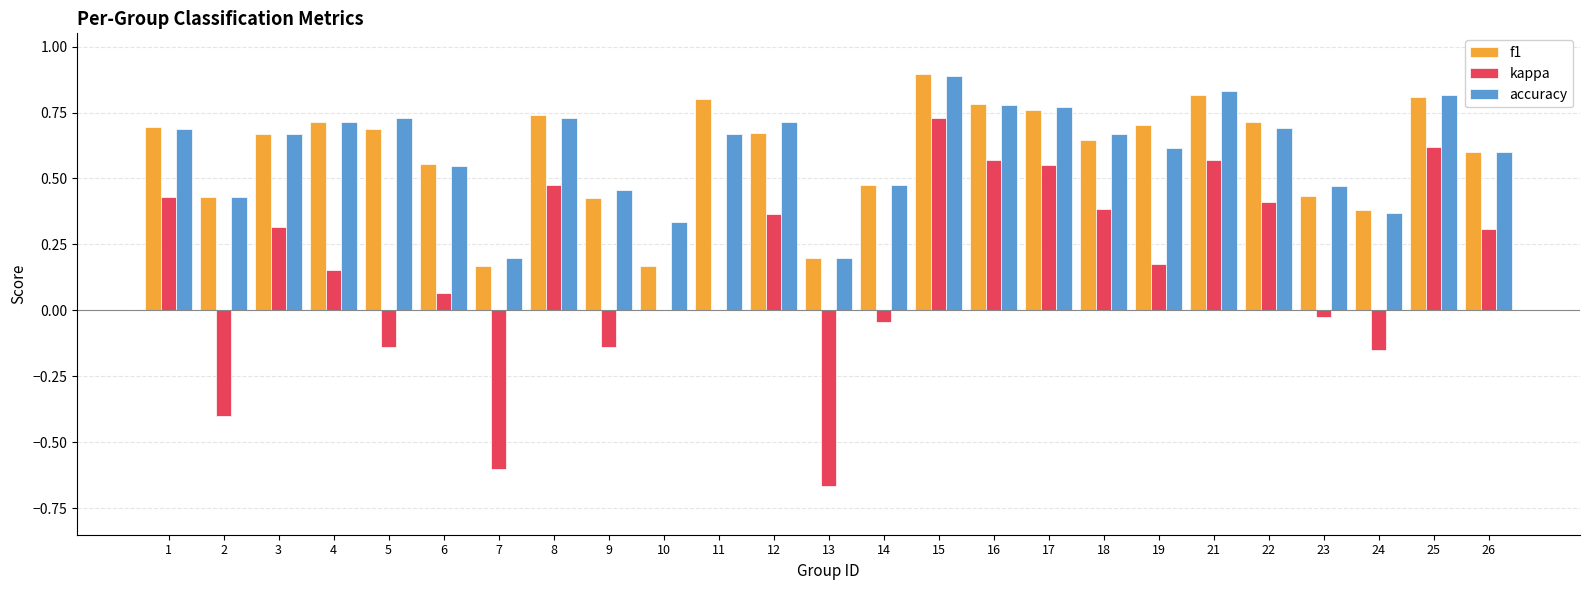

Are the bars horizontal?

No